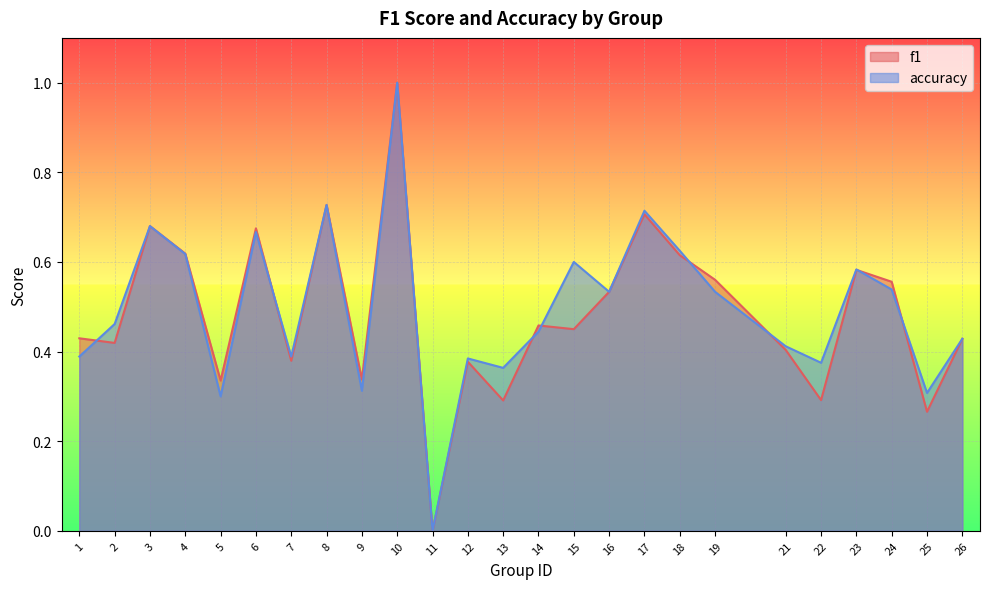

Which series has the largest total across all categories?

accuracy